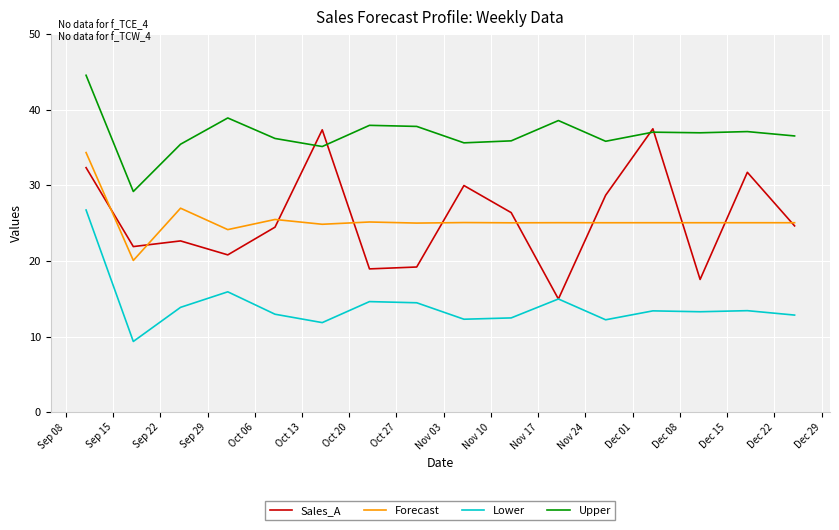

List the series in order of their peak value, lowest first.

Lower, Forecast, Sales_A, Upper